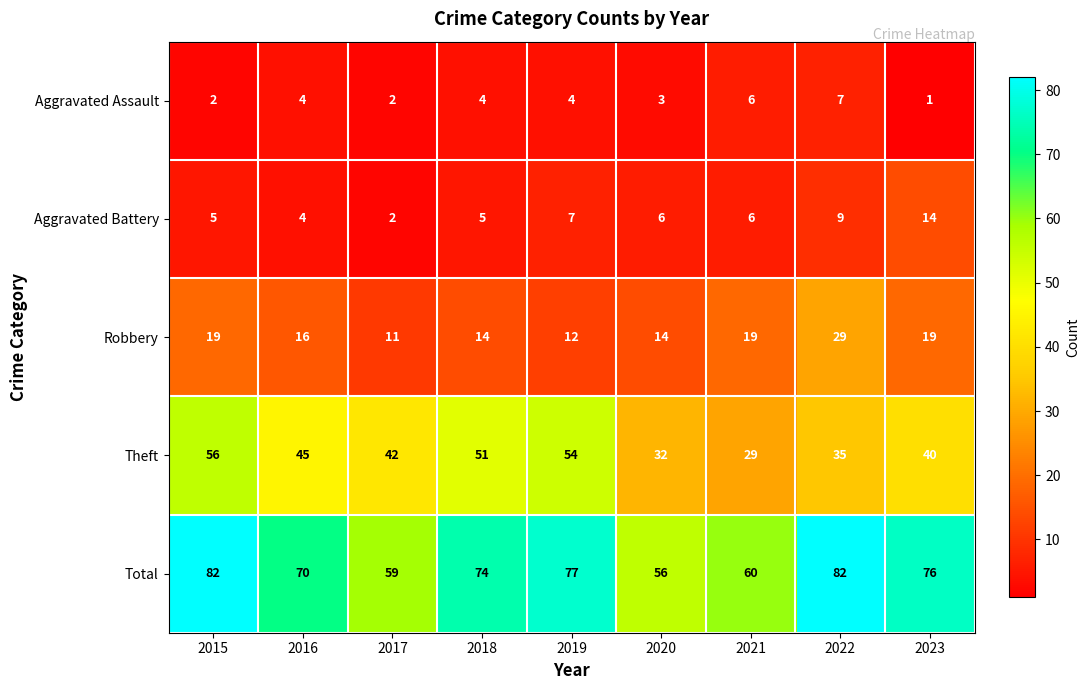

Which series has the largest total across all categories?

Total